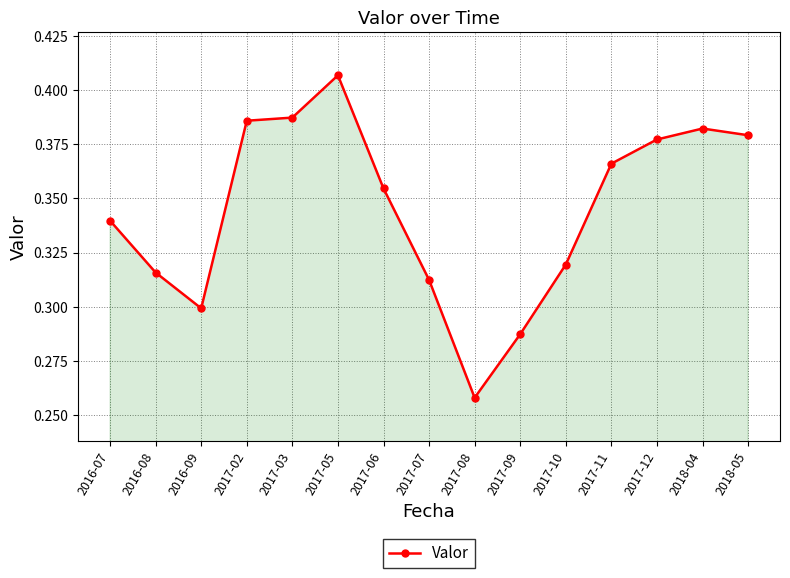

What is the change in value from 2017-02 to 2017-07?

-0.1